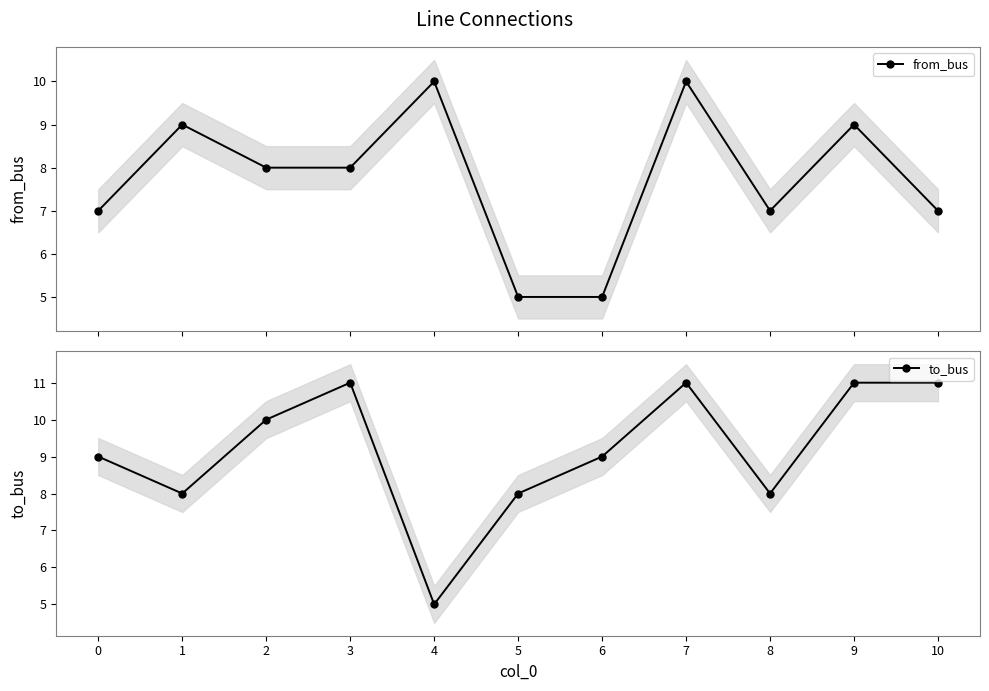

What is the spread (max minus min) of values at 5?

3